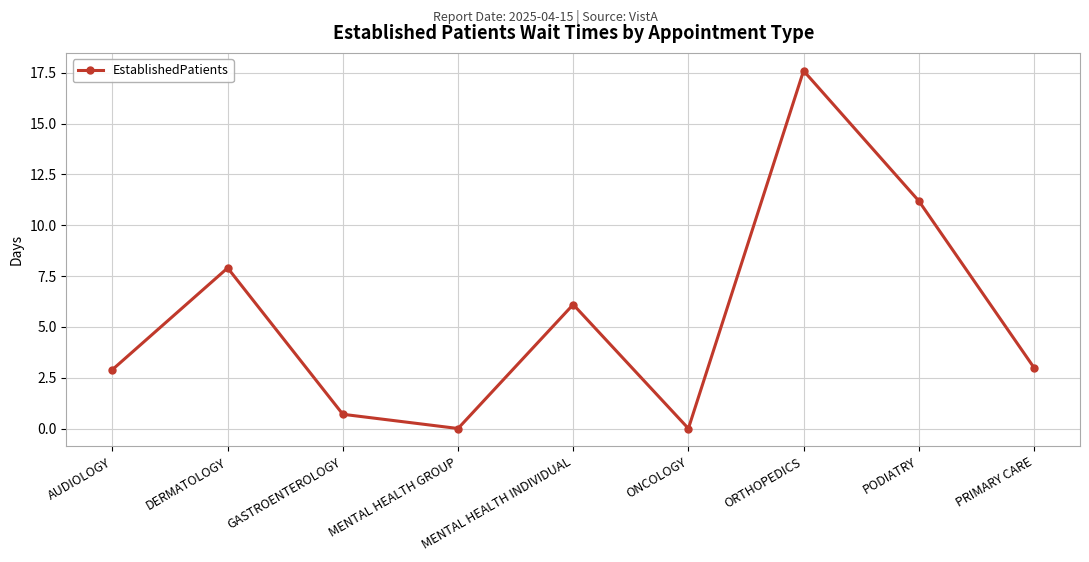

How many lines are shown in the chart?

1